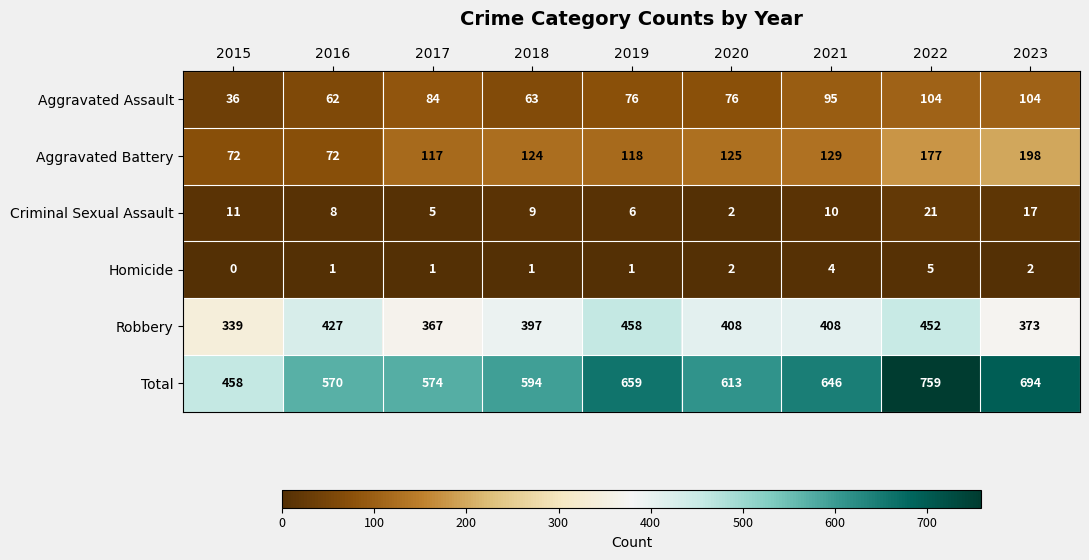

Between 2018 and 2021, which series saw the biggest shift?

Total